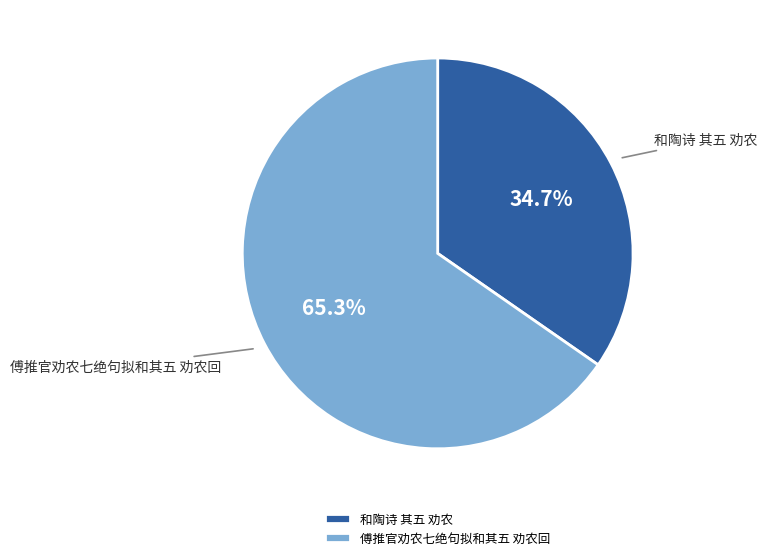

Rank the categories by value from lowest to highest.

和陶诗 其五 劝农, 傅推官劝农七绝句拟和其五 劝农回